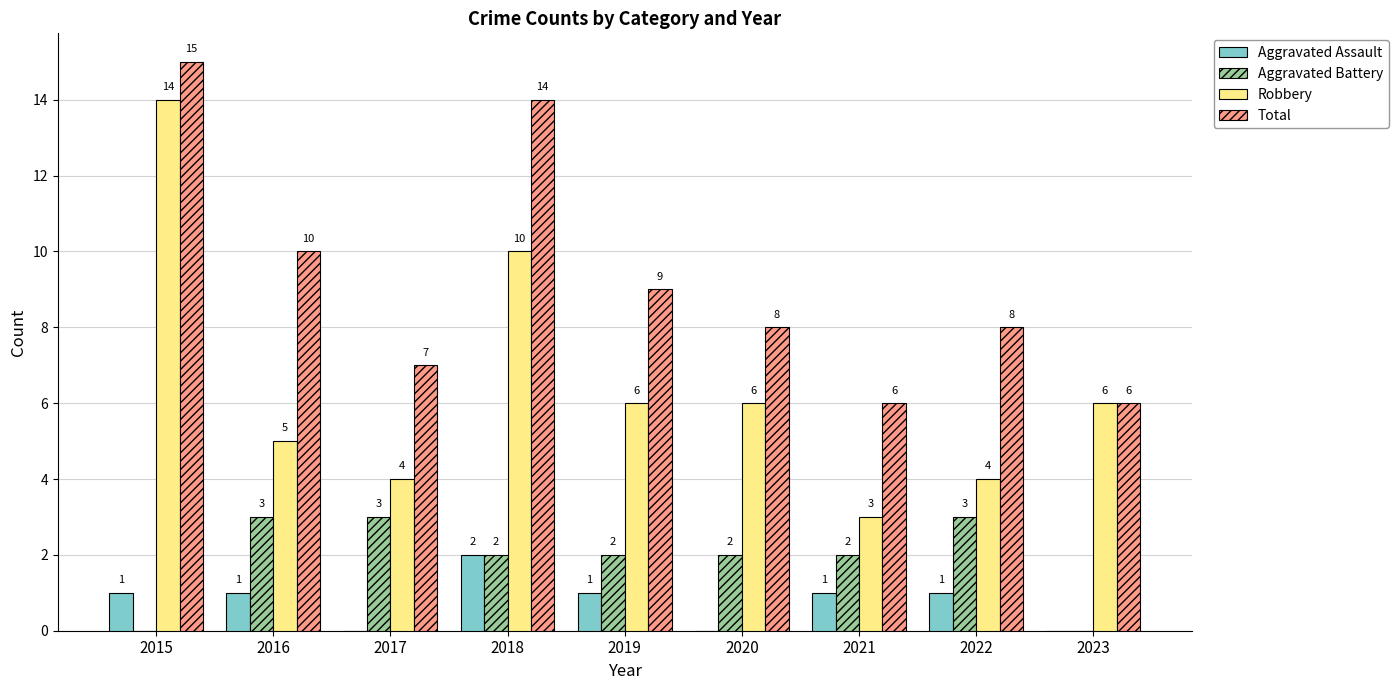

Which series changed the most between 2015 and 2022?

Robbery